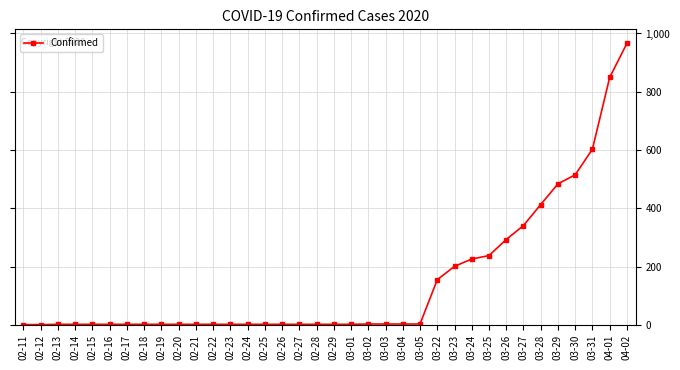

What is the value of the 14th point from the left?

2